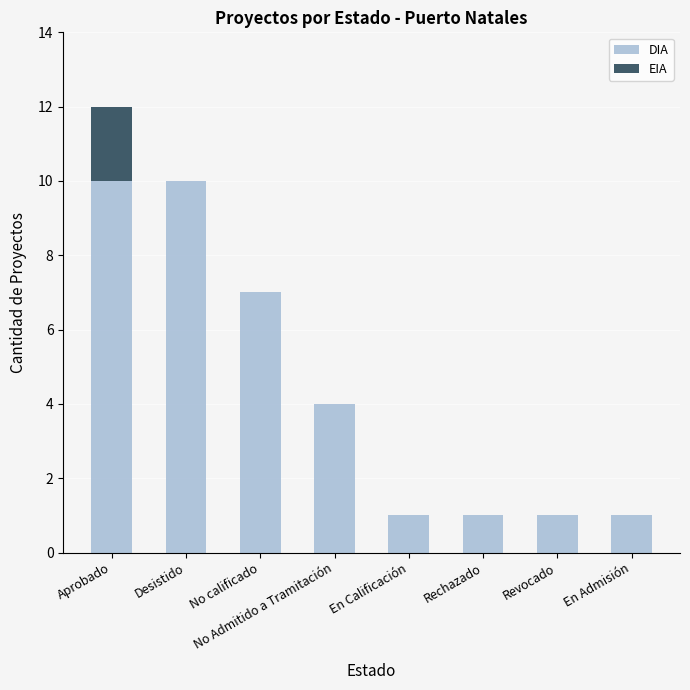

At which category is the sum across all series the highest?

Aprobado